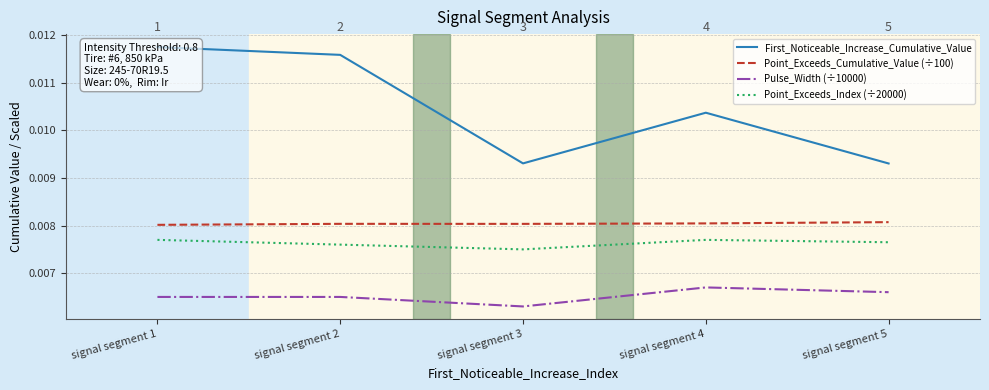

True or false: First_Noticeable_Increase_Cumulative_Value has a value of 0.0 at signal segment 5.

False